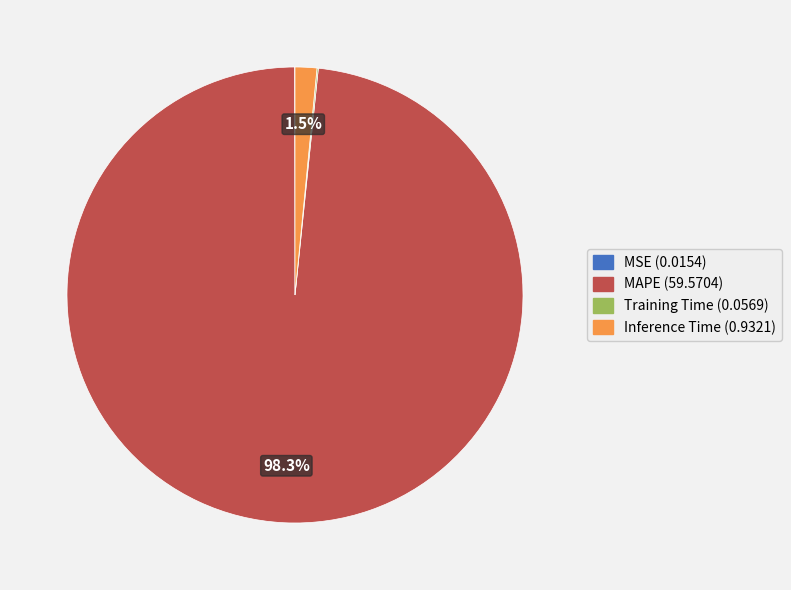

Combined, what portion of the pie is MAPE and Inference Time?

99.9%